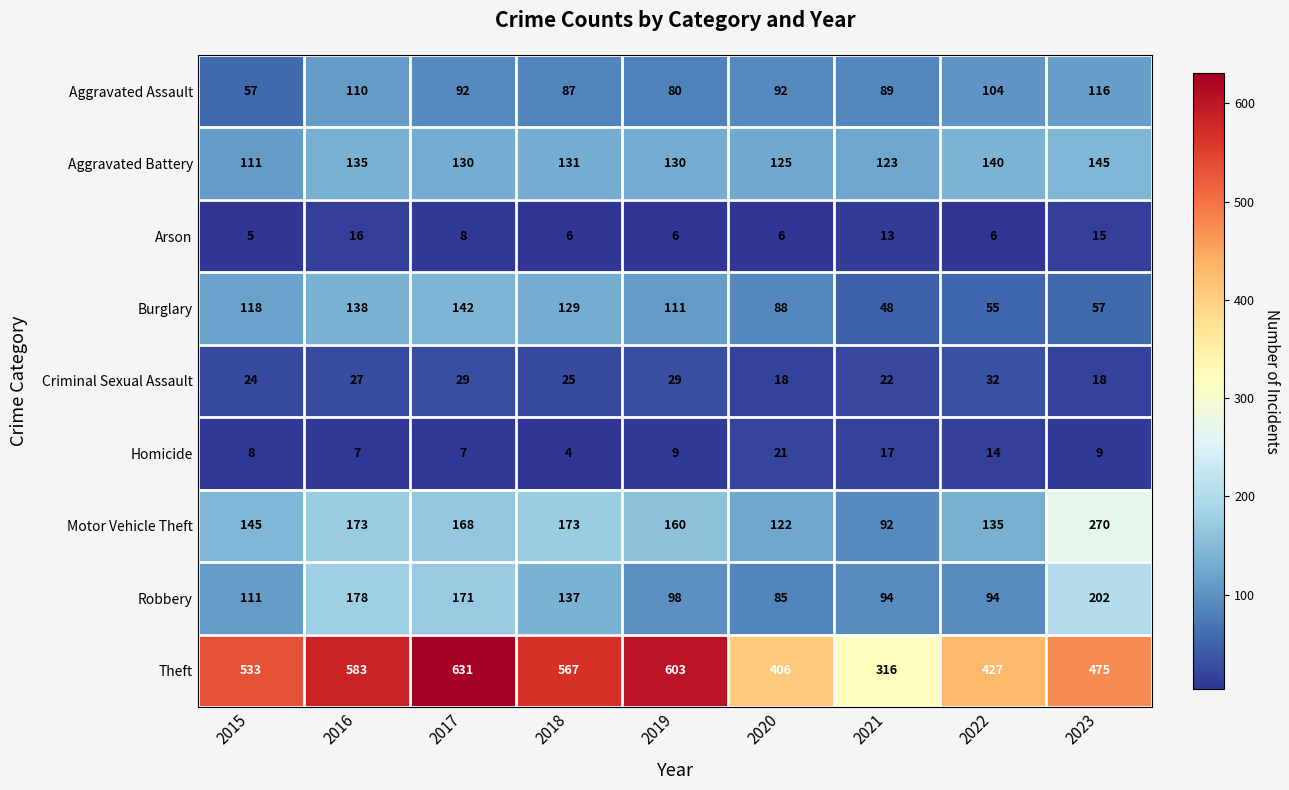

How many Criminal Sexual Assault values are between 22 and 29?

6